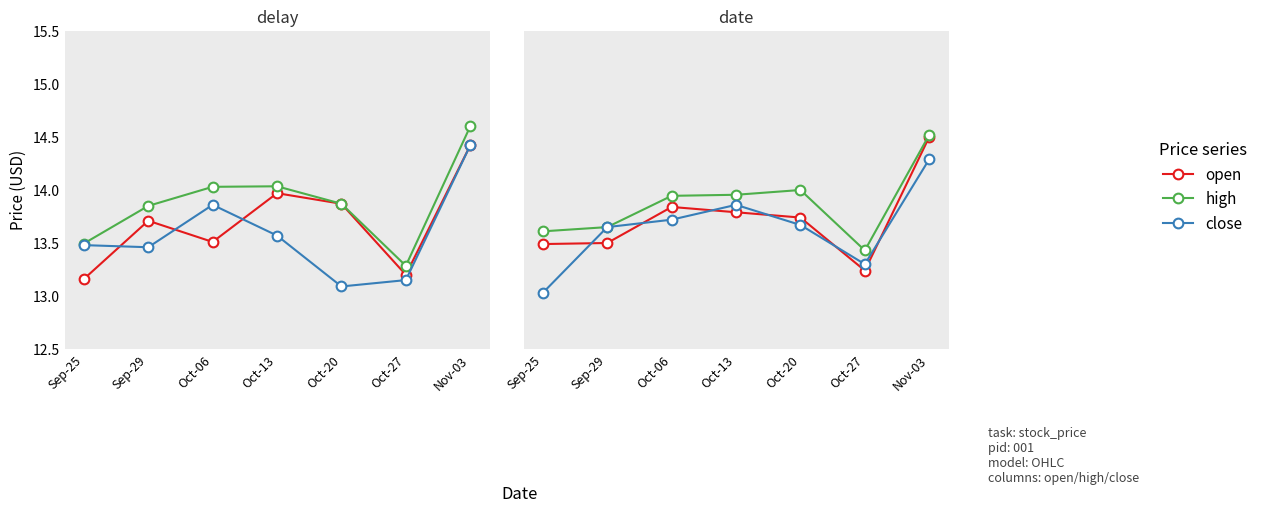

How many intersections are there between close and open?

6